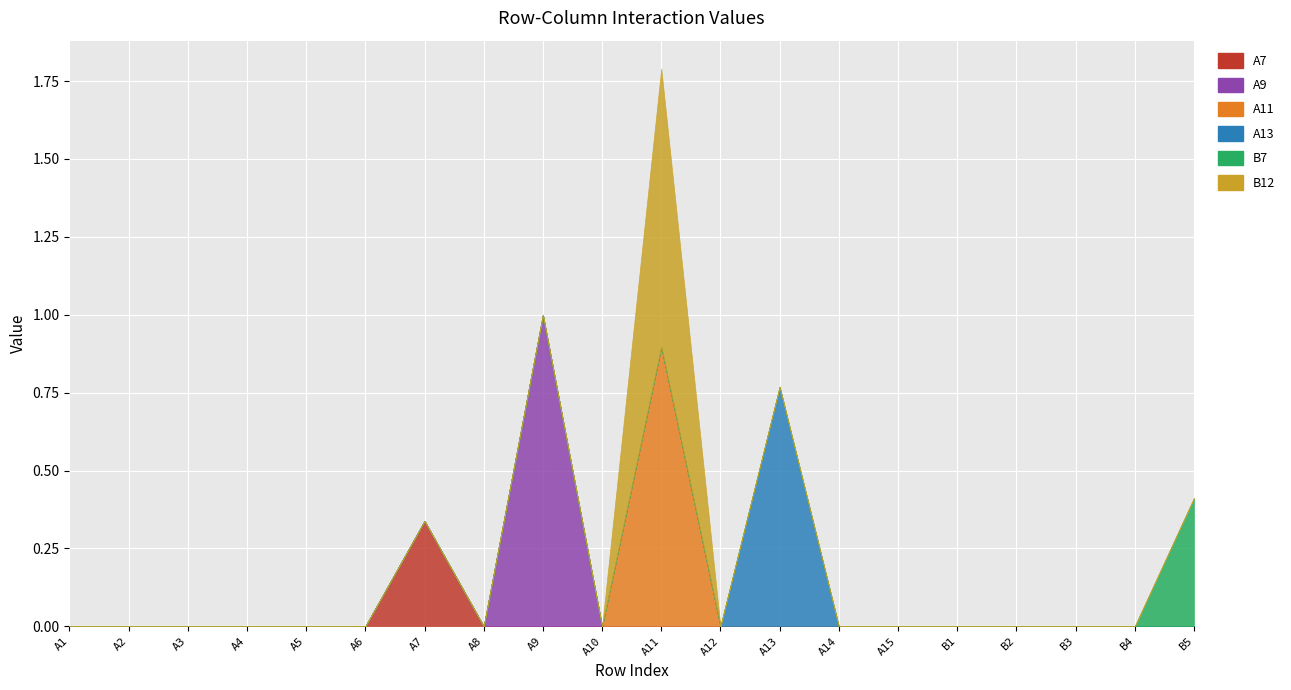

What is the sum of all B7 values?

0.4